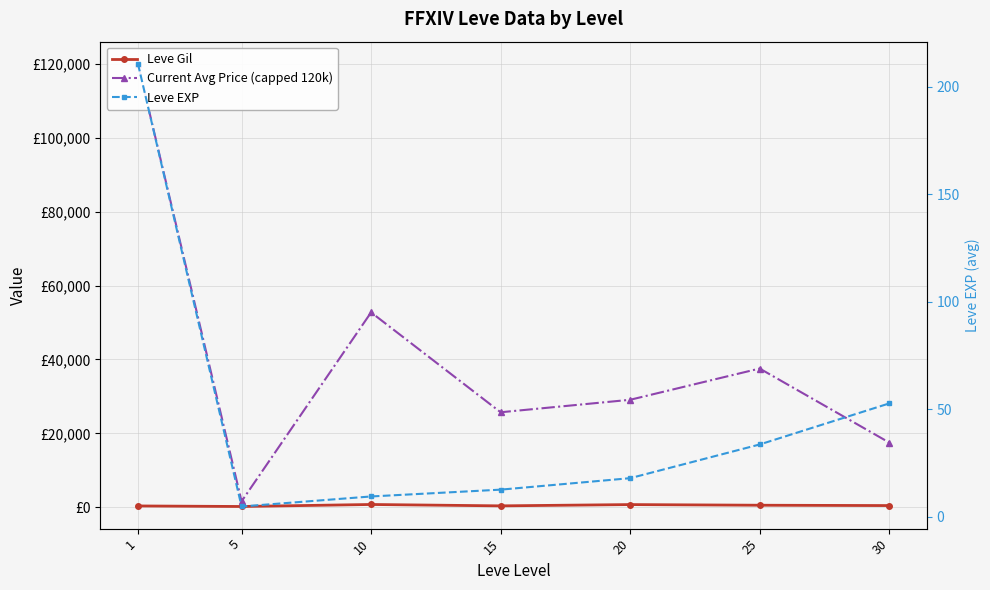

Between 5 and 1, which is larger?

1